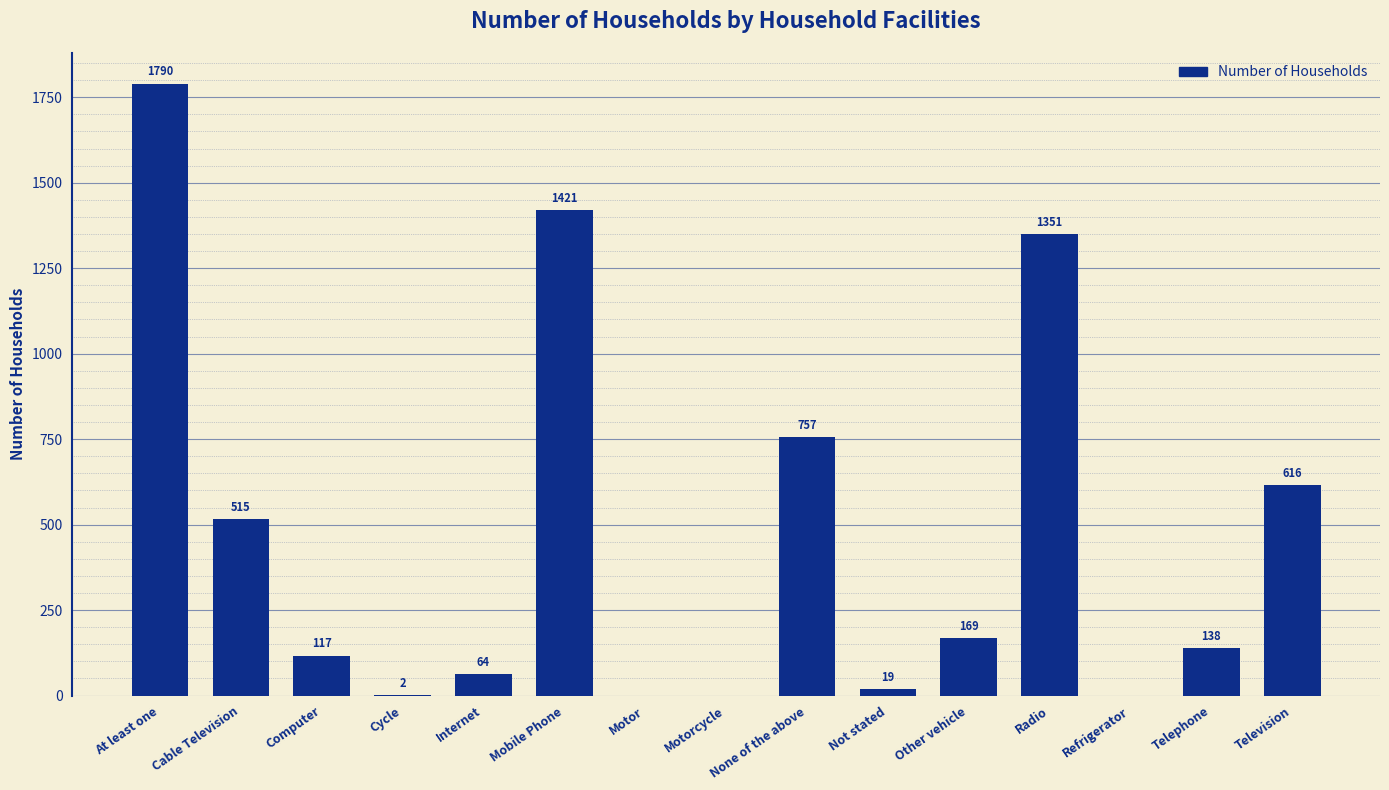

True or false: the data shows 757 at None of the above.

True